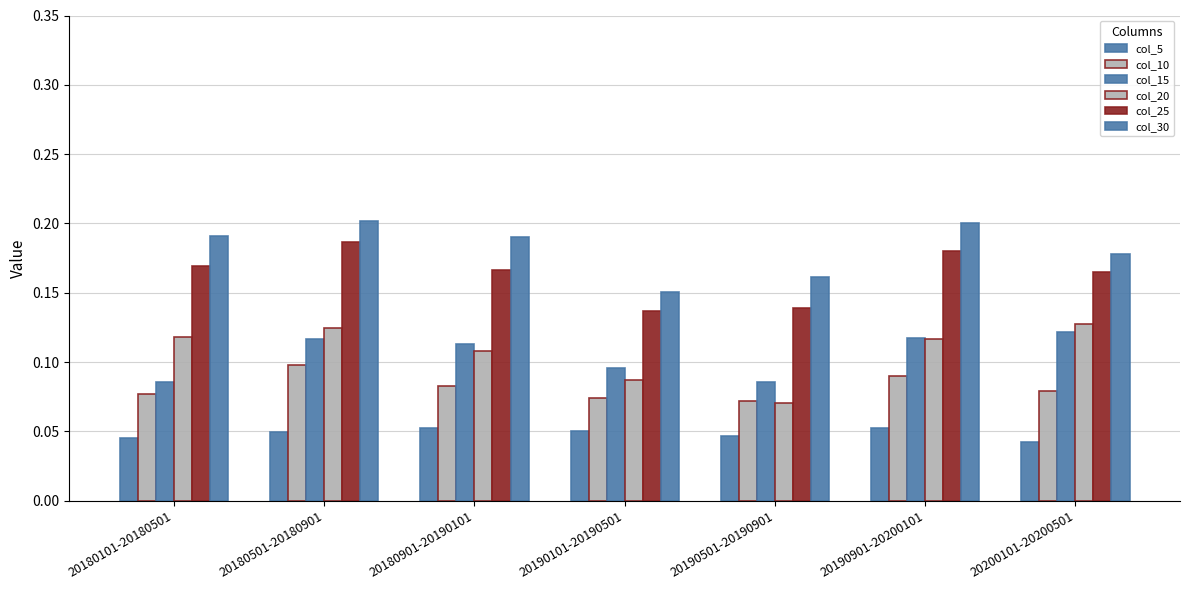

What is the label of the 4th bar from the right?

20190101-20190501